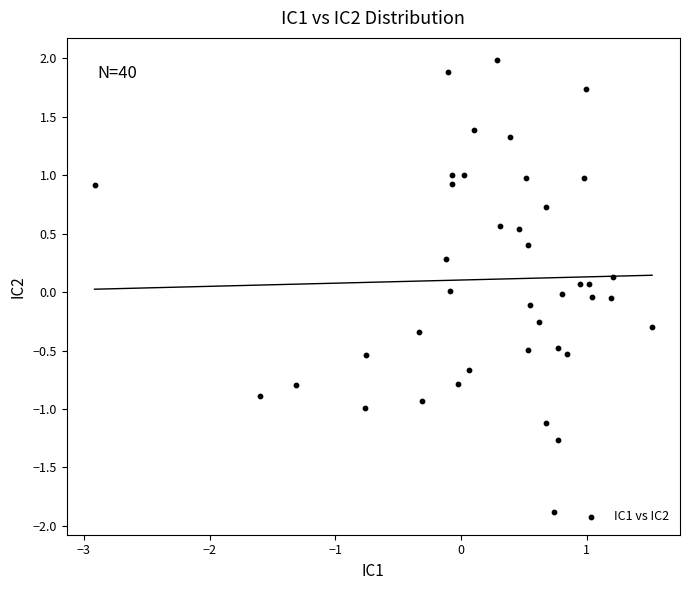

What is the range of Y values (max minus min)?

3.9